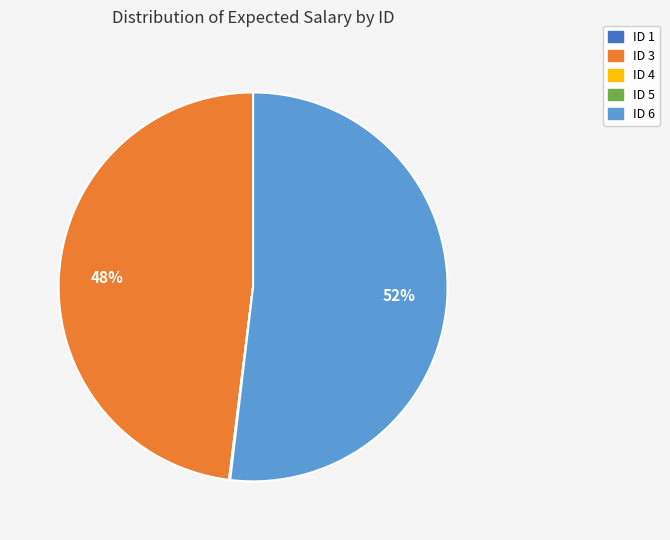

What is the majority slice?

ID 6